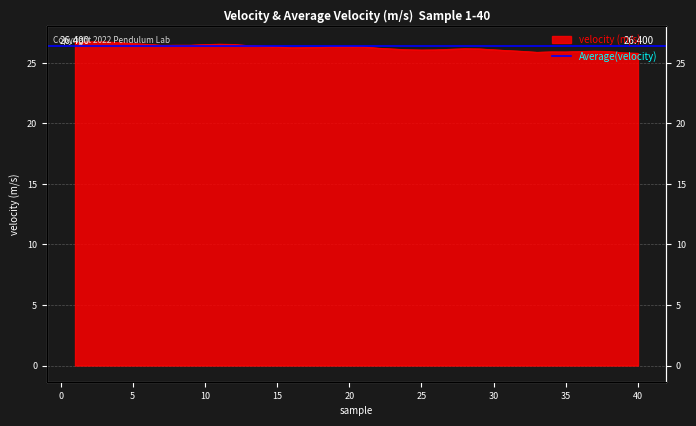

Where is the first local maximum?

2